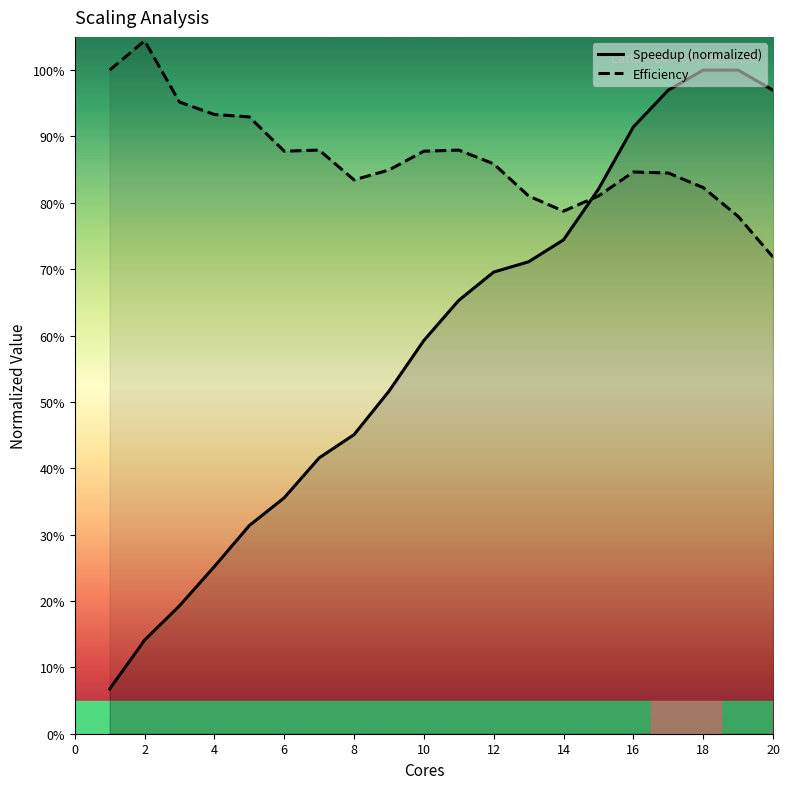

True or false: Efficiency has a value of 0.8 at 18.

True